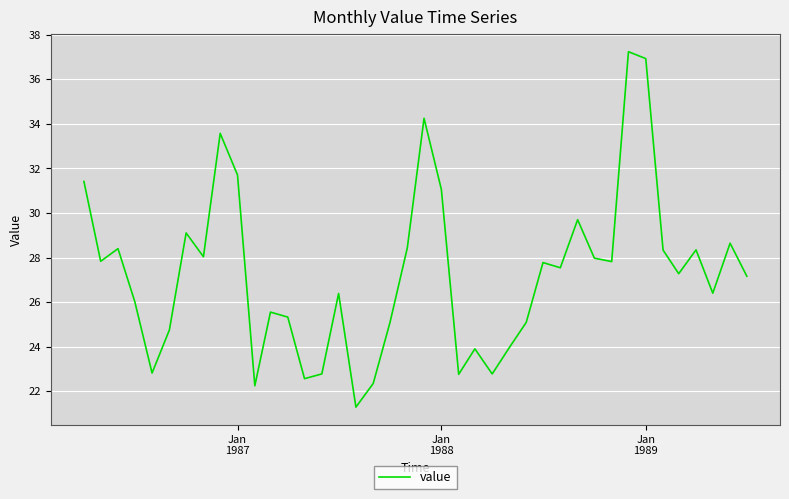

What is the minimum value shown in the chart?

21.3